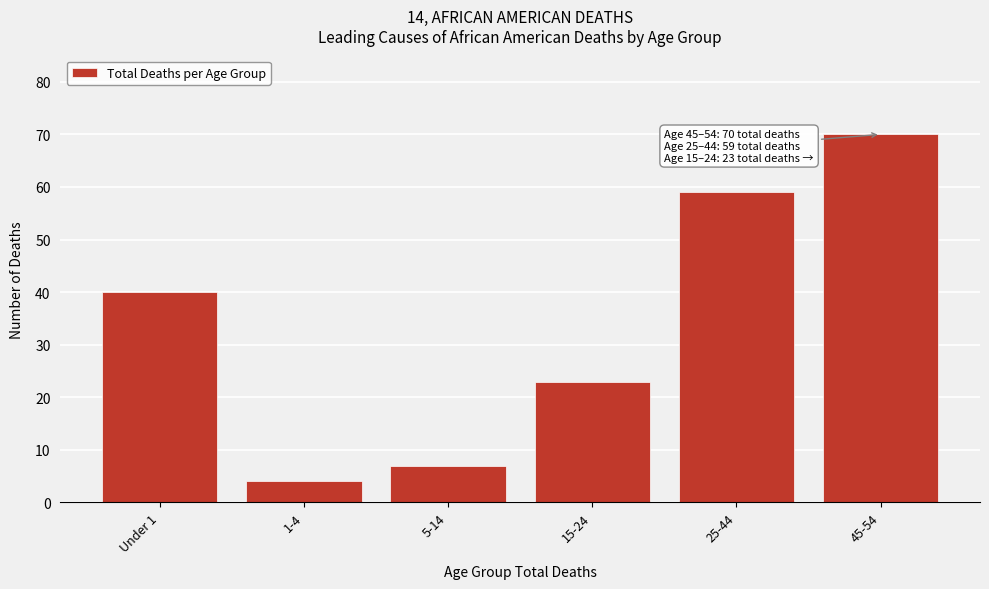

Reading right to left, extract all data points from this chart.

45-54=70	25-44=59	15-24=23	5-14=7	1-4=4	Under 1=40